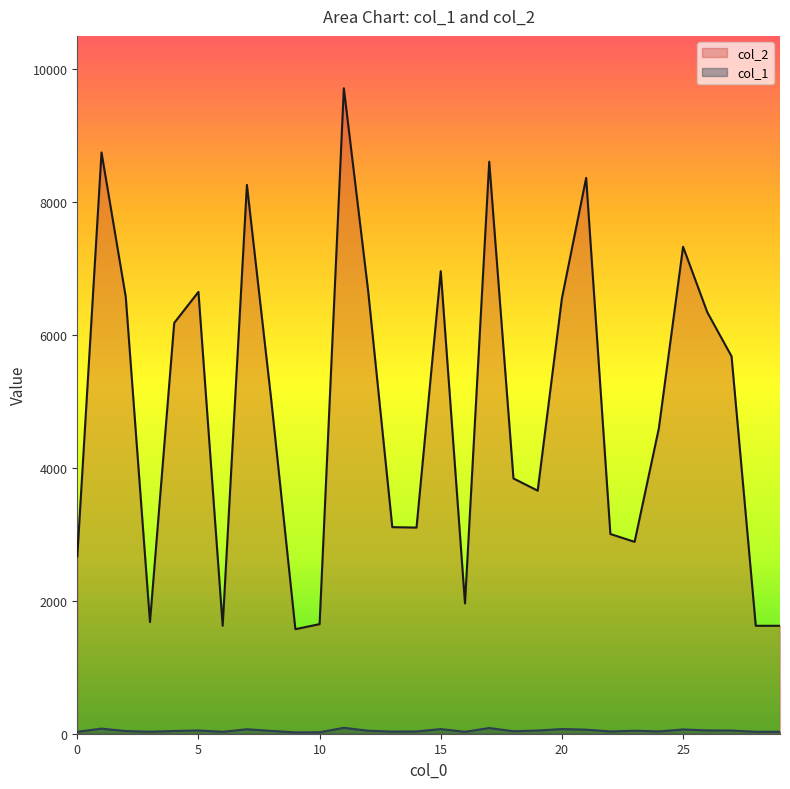

What is the sum of the col_2 values at 24 and 4?

10776